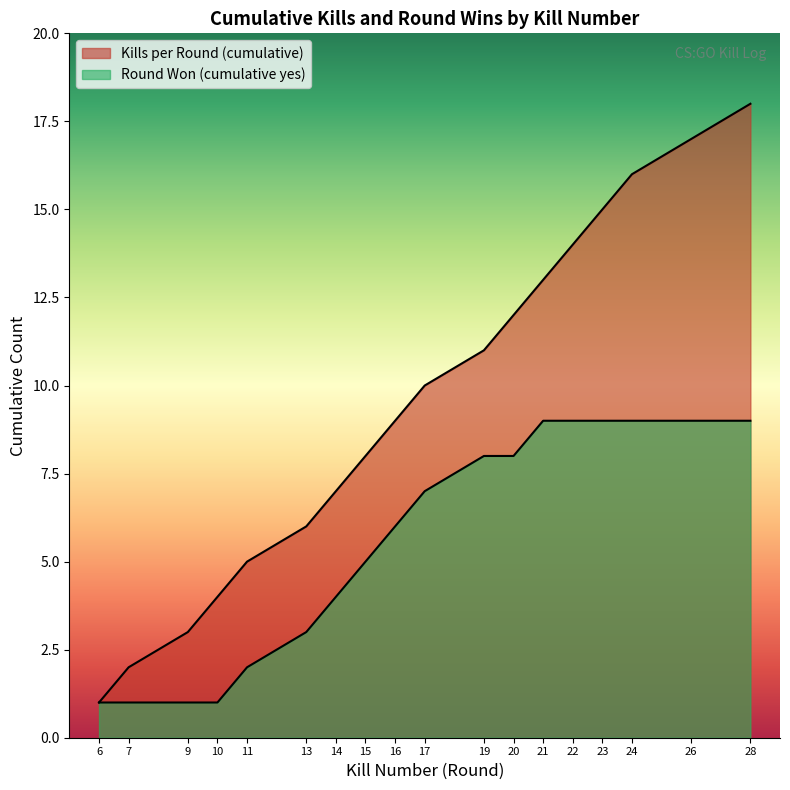

What is the sum of the Round Won (cumulative yes) values at 16 and 6?

7